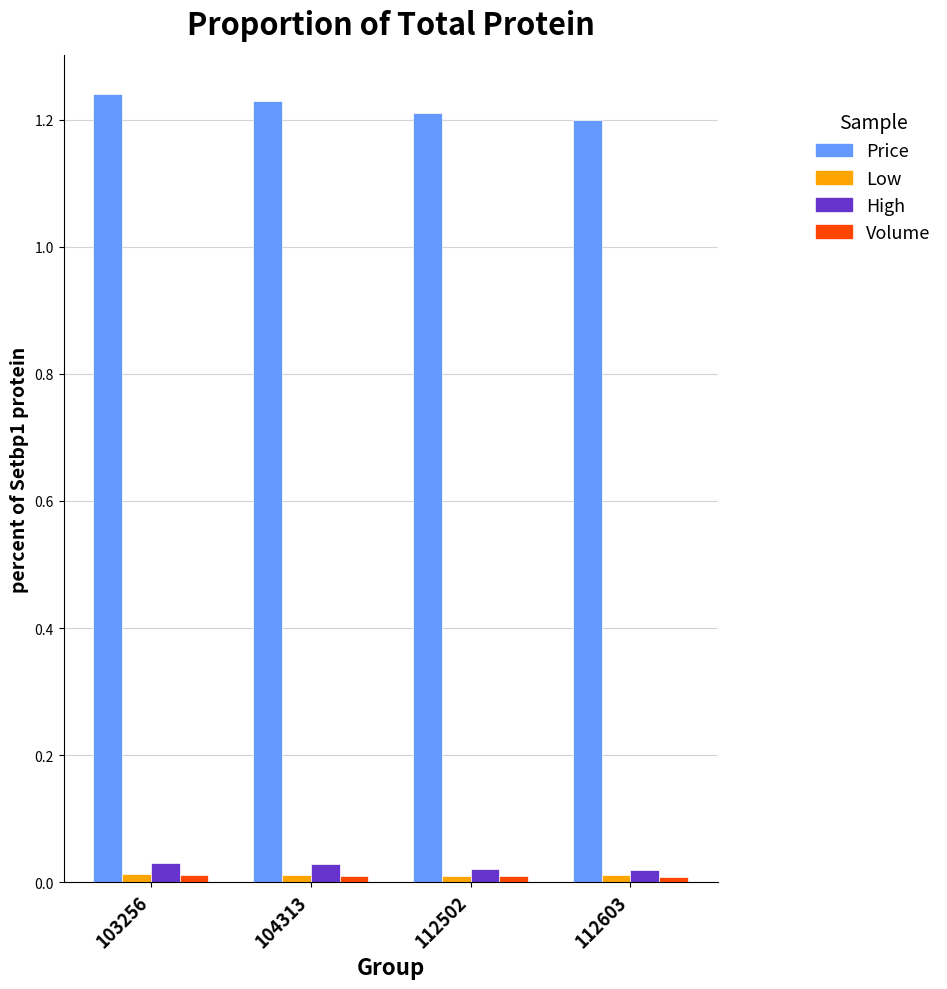

Are the bars grouped side by side (vs. stacked)?

Yes